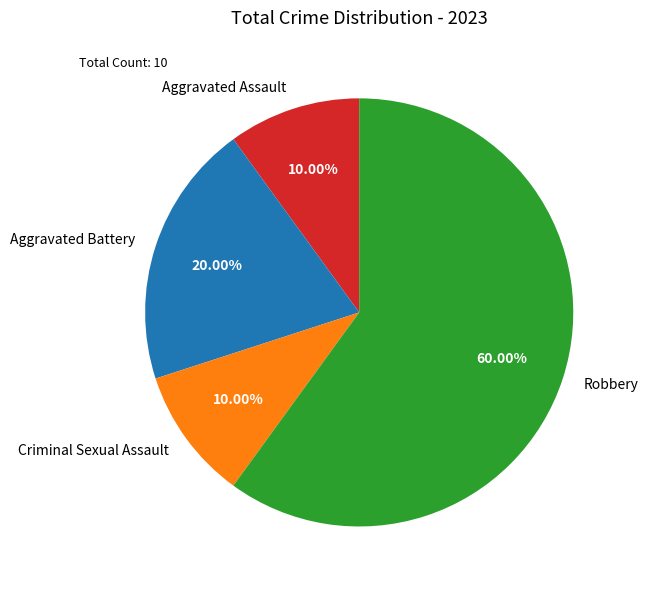

Which slice is the largest?

Robbery